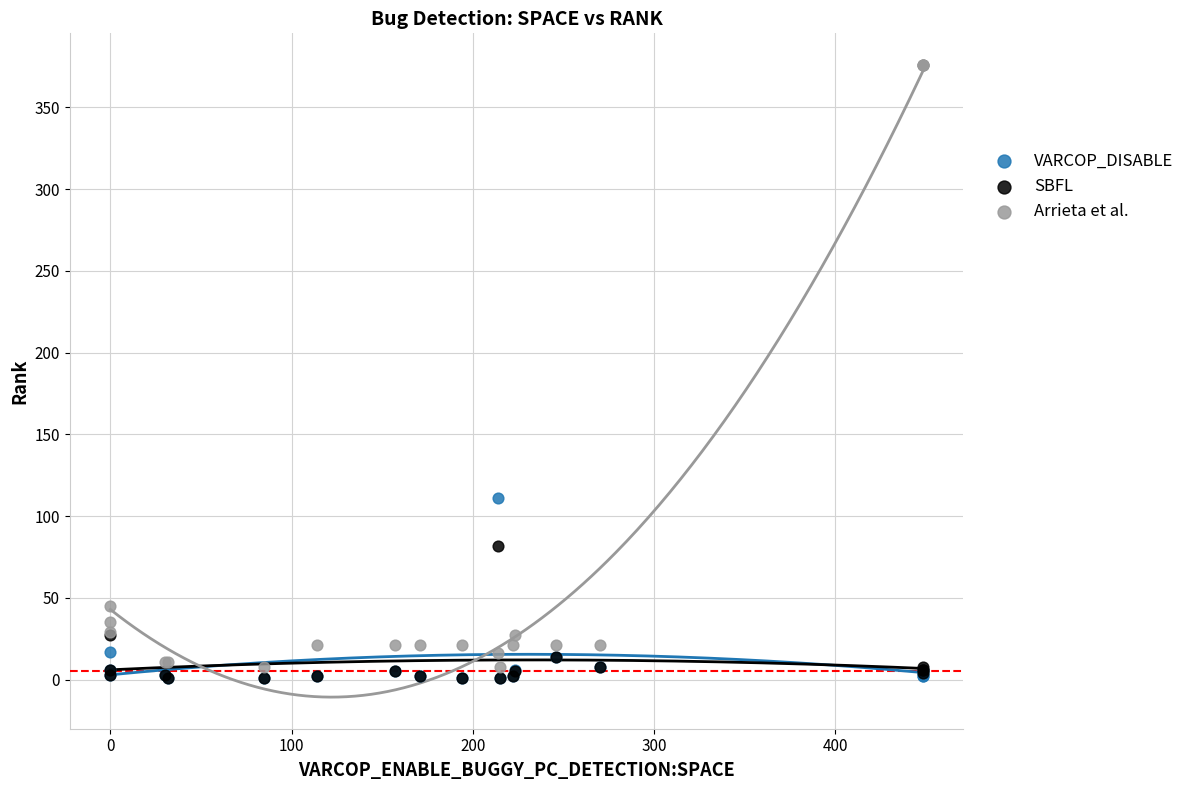

Which series has the largest Y range (max minus min)?

Arrieta et al.